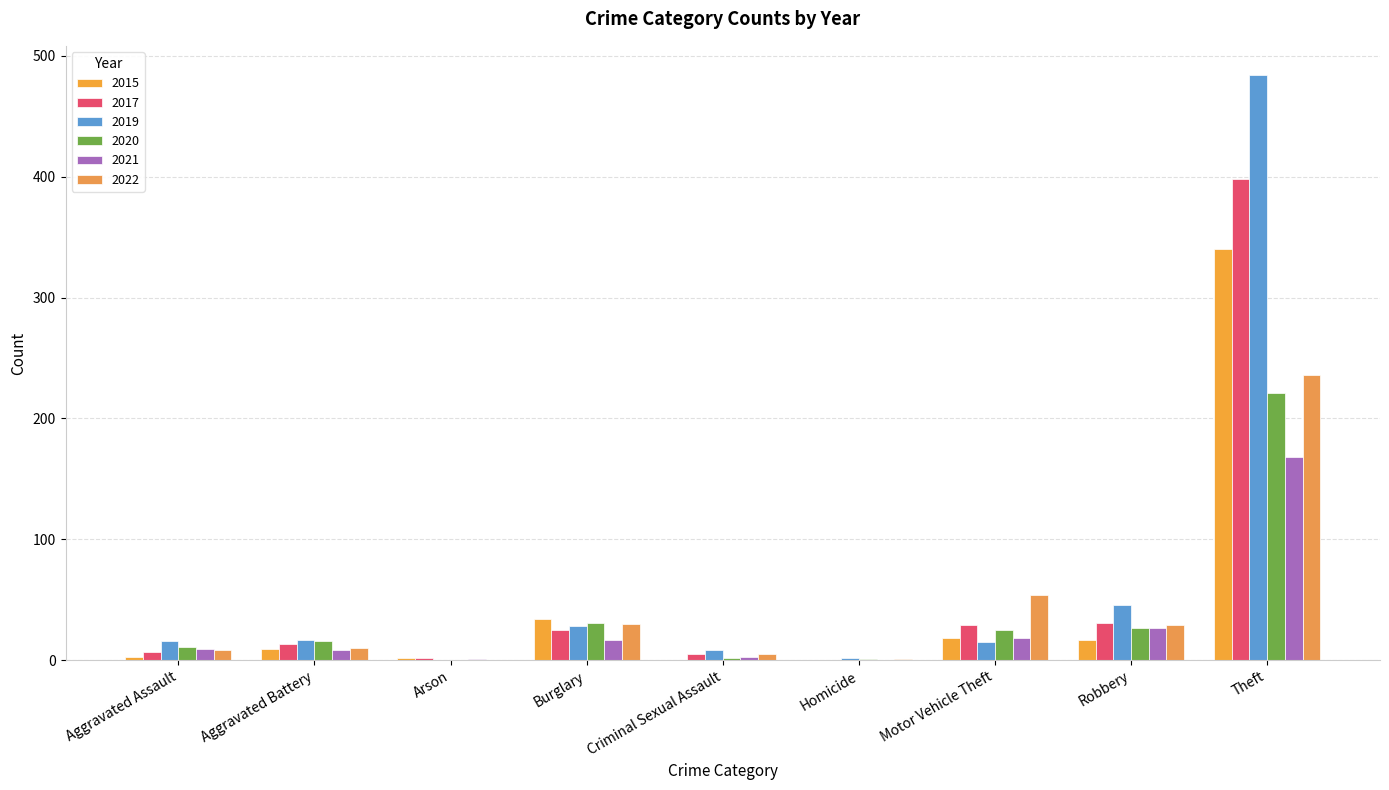

Reading left to right, what are all the values shown in this chart?

2015: 3	9	2	34	0	0	18	17	340
2017: 7	13	2	25	5	0	29	31	398
2019: 16	17	0	28	8	2	15	46	484
2020: 11	16	0	31	2	1	25	27	221
2021: 9	8	1	17	3	0	18	27	168
2022: 8	10	0	30	5	1	54	29	236